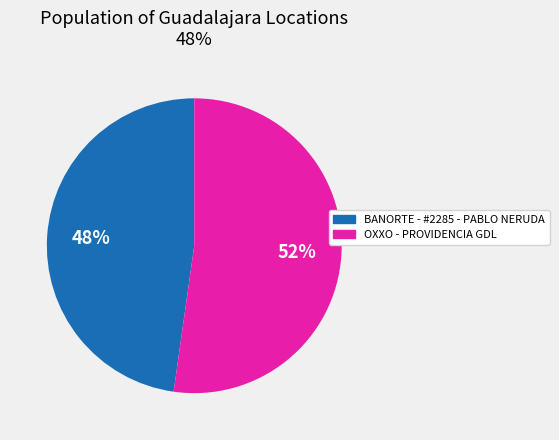

Do BANORTE - #2285 - PABLO NERUDA and OXXO - PROVIDENCIA GDL together represent more than half of the pie?

Yes